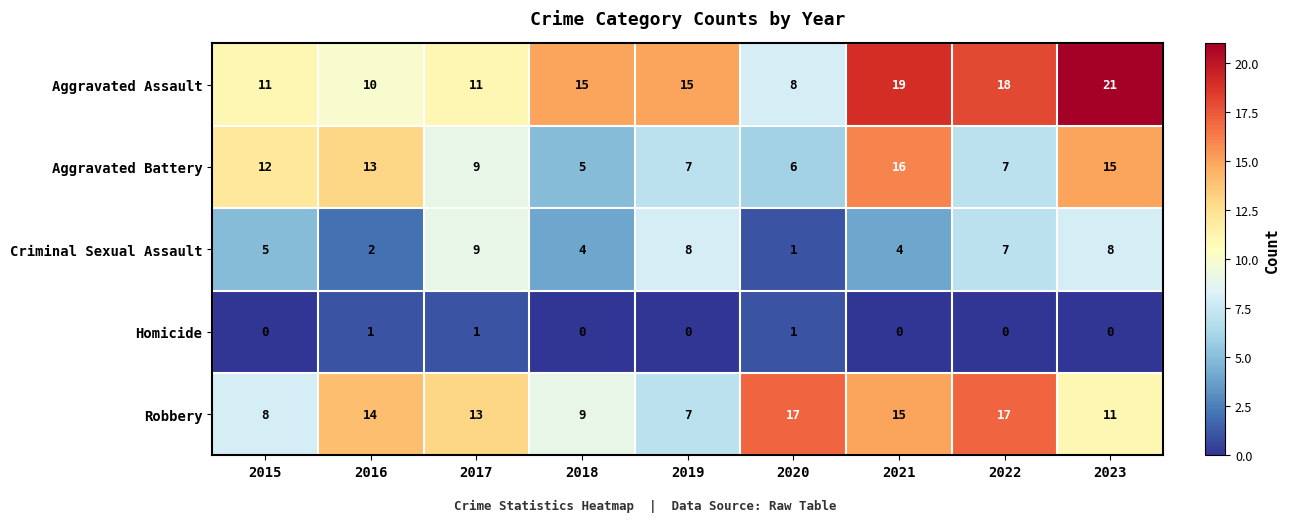

Is the value of Aggravated Battery at 2019 greater than the value of Aggravated Assault at 2017?

No